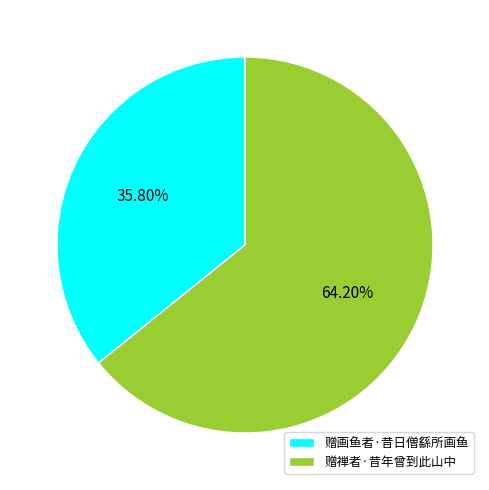

How many slices are in this pie chart?

2